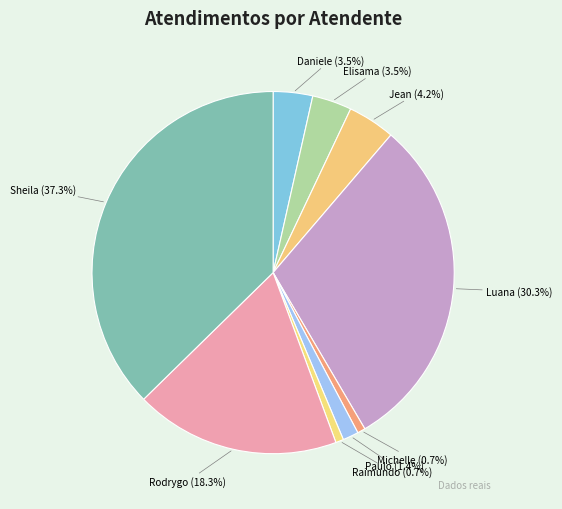

Which slice is the smallest?

Michelle Goncalves Mello